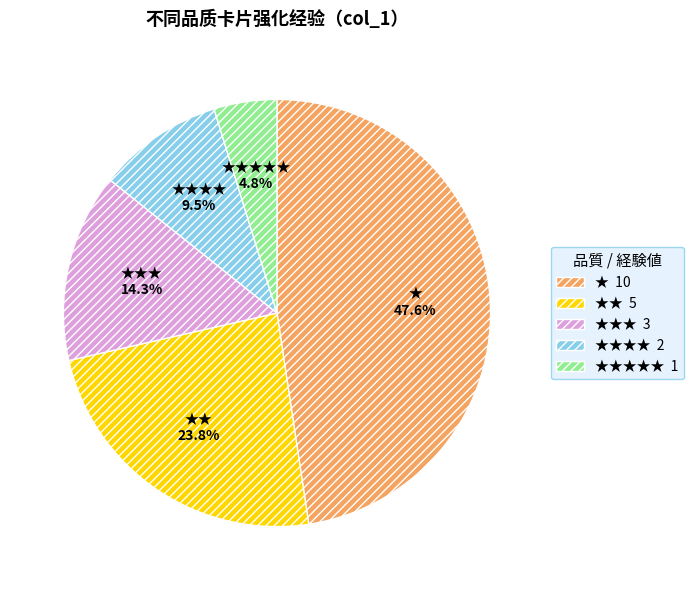

Count the number of slices in the pie.

5